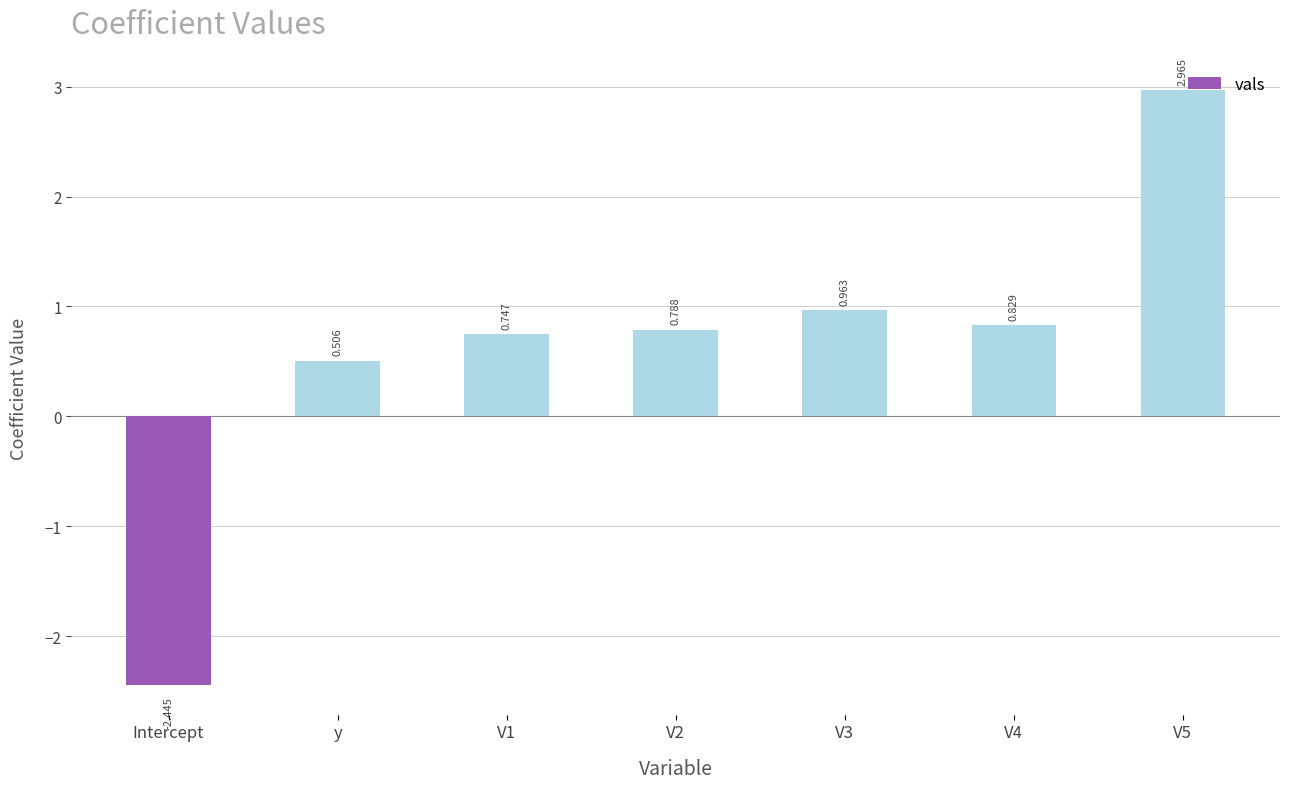

At which label does the data first exceed 0?

y